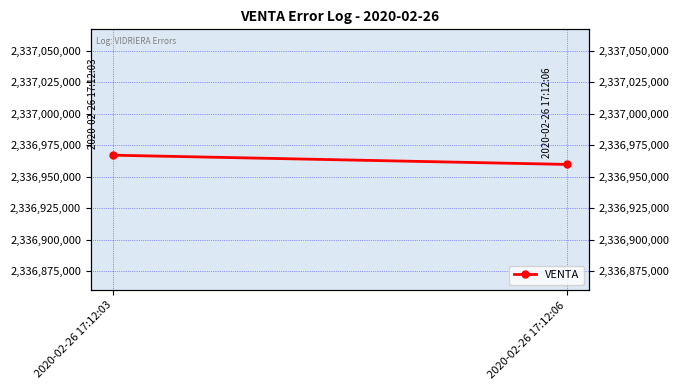

What is the value of the 1st point from the left?

2336966994